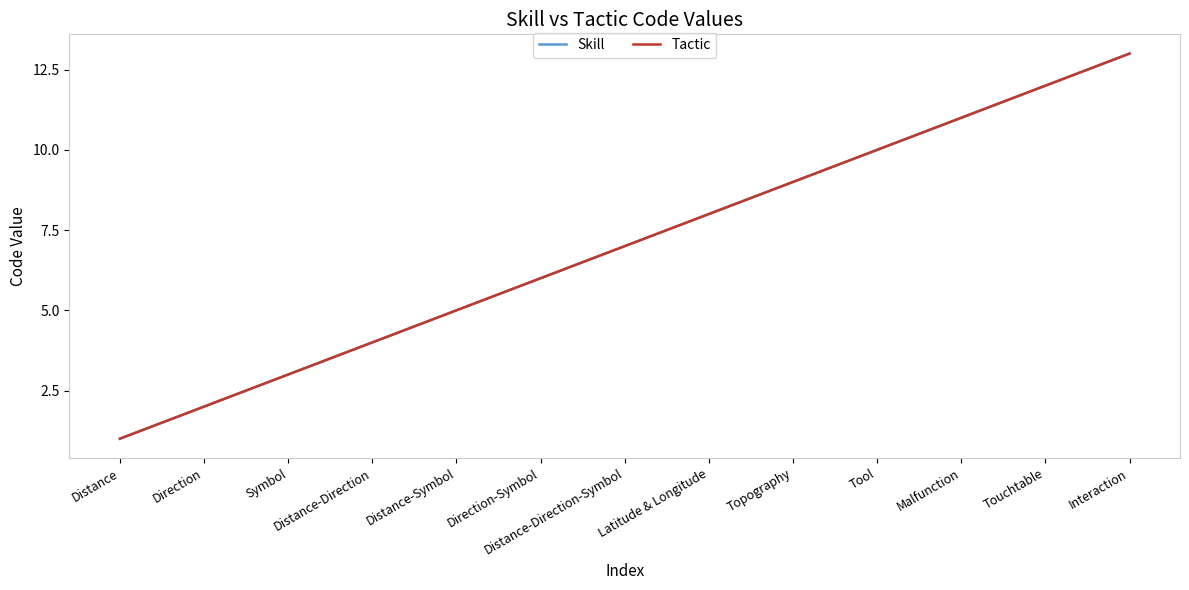

Reading right to left, transcribe all the data shown in this chart.

Skill: 13	12	11	10	9	8	7	6	5	4	3	2	1
Tactic: 13	12	11	10	9	8	7	6	5	4	3	2	1